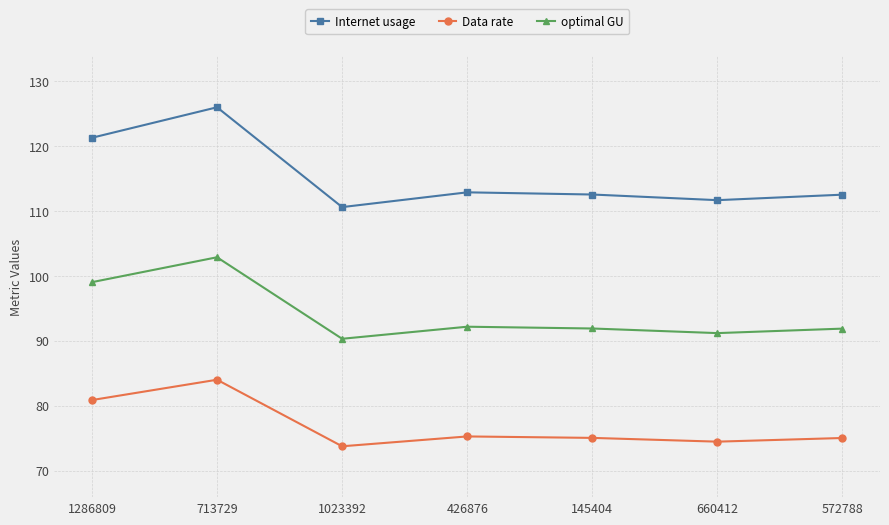

How many lines are shown in the chart?

3